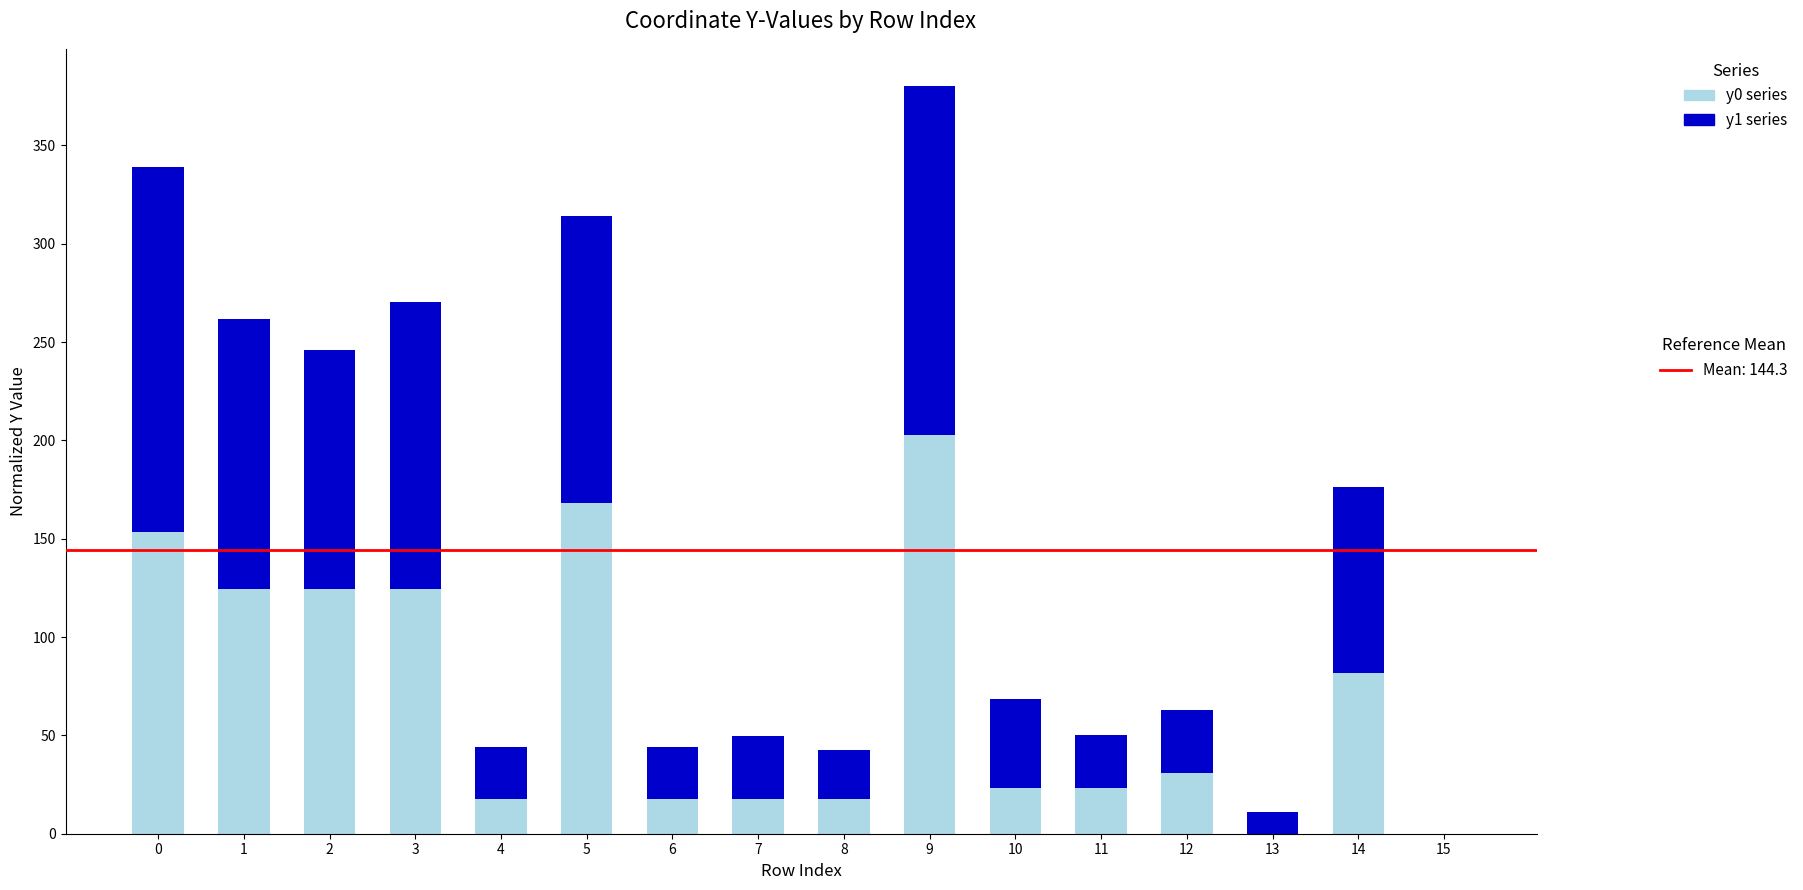

What is the total value across all series at 11?

50.2